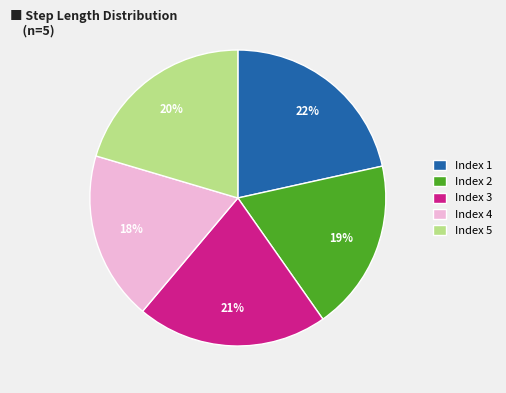

Is there any slice that represents more than half of the pie?

No